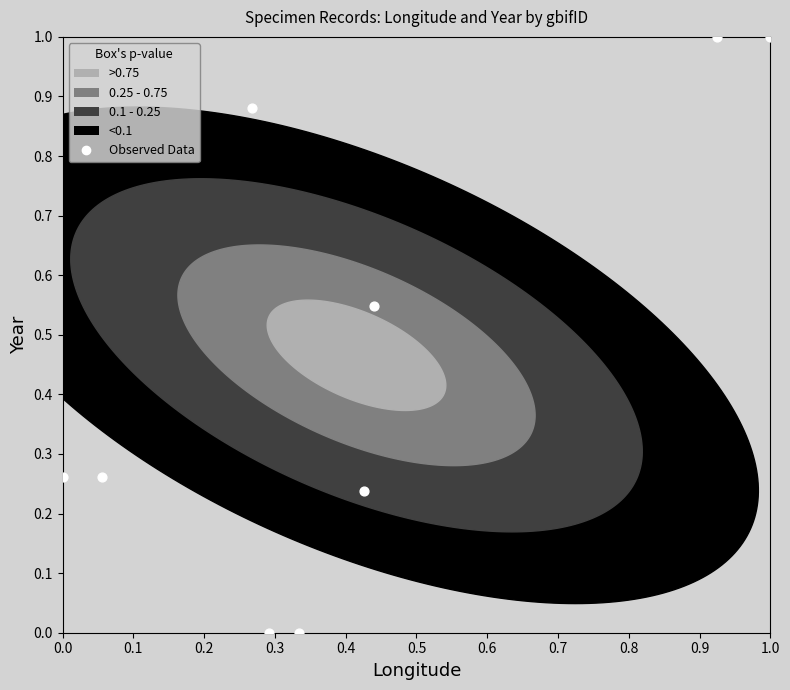

What is the range of Y values (max minus min)?

1.0